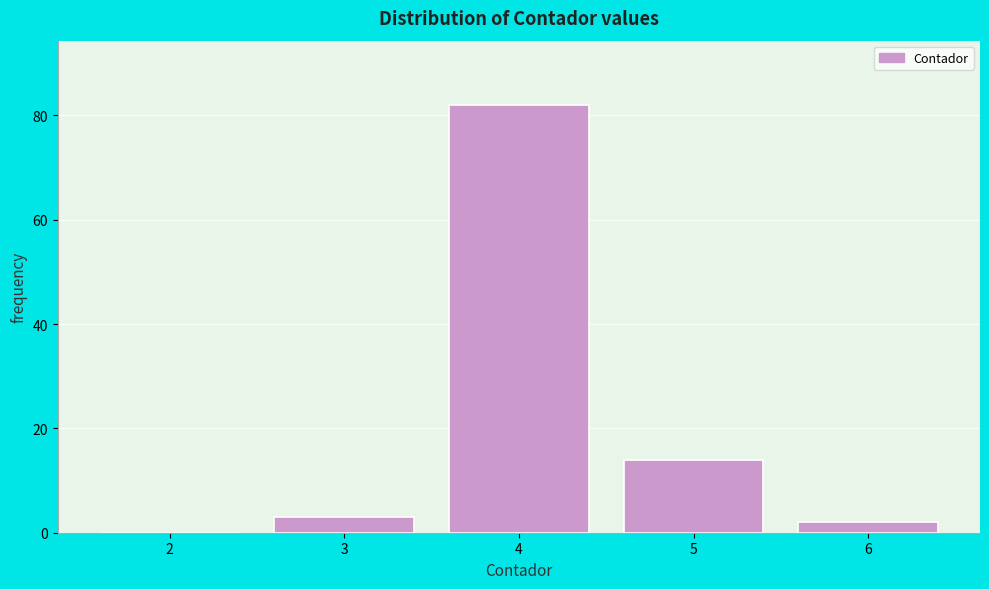

Over which range of the x-axis is the bar tallest?

3.5 to 4.5